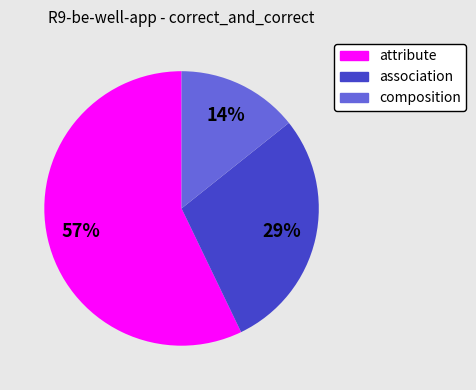

What is the largest slice in the pie chart?

attribute